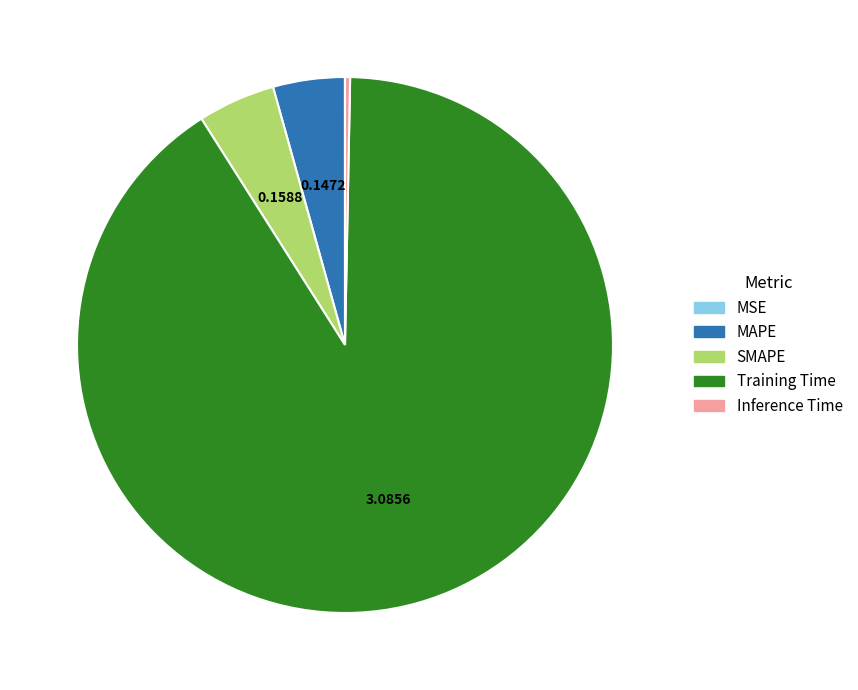

Which has a higher value, SMAPE or Training Time?

Training Time